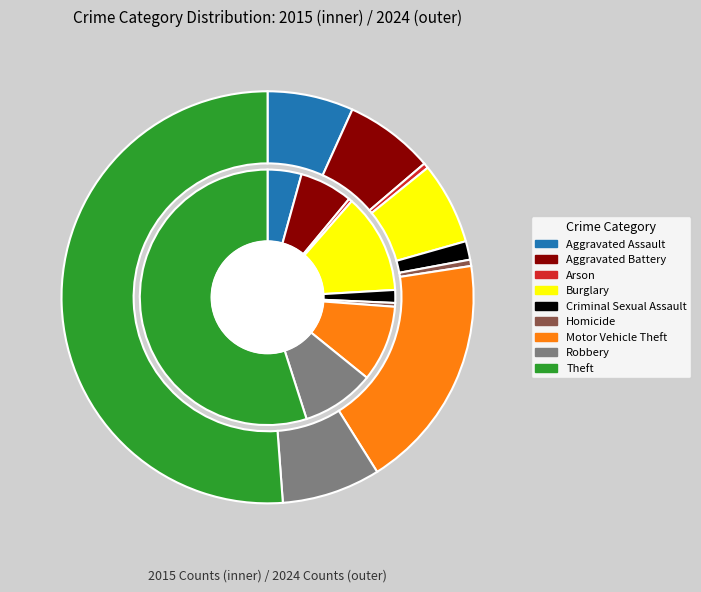

Combined, do Burglary and Motor Vehicle Theft account for over 50%?

No